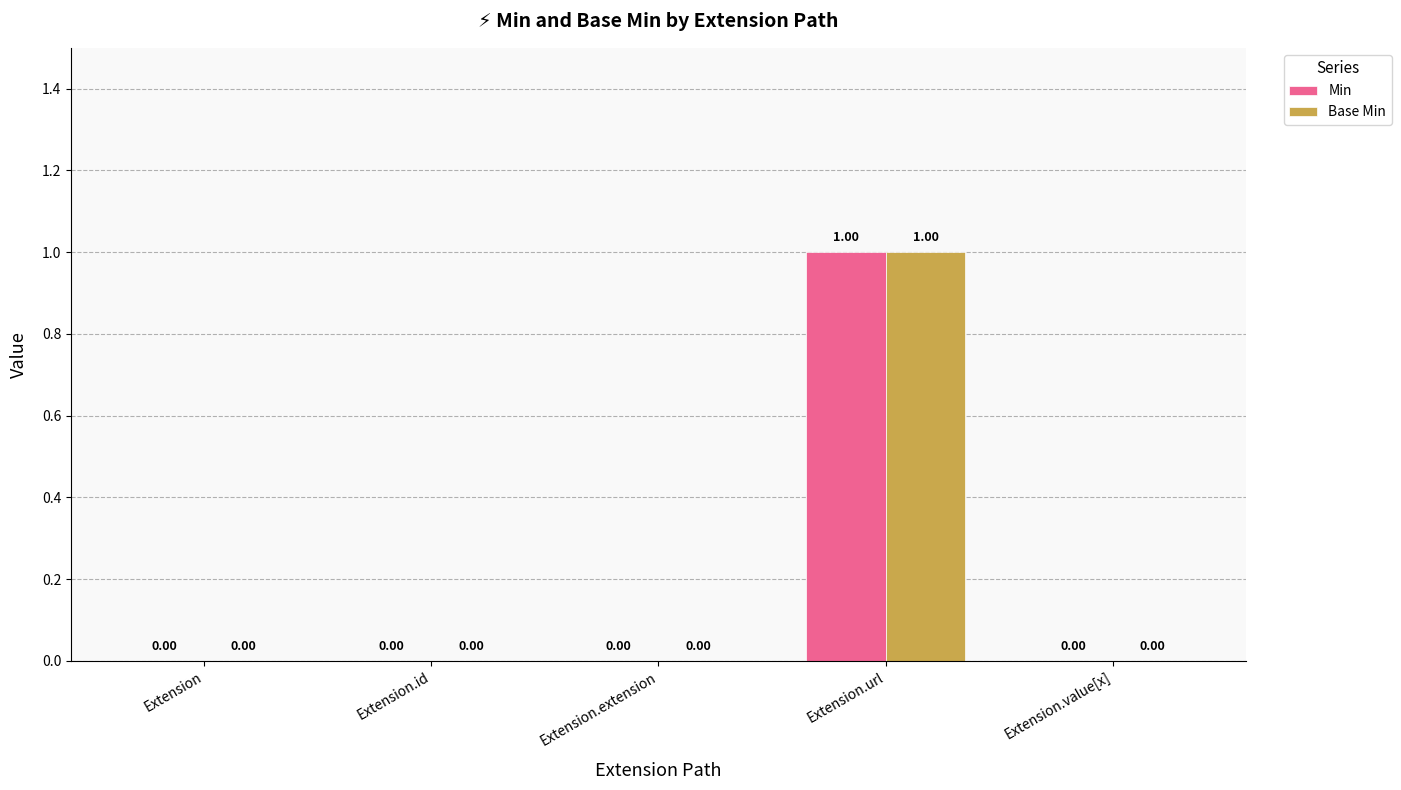

Which category has the highest value in the Min series?

Extension.url